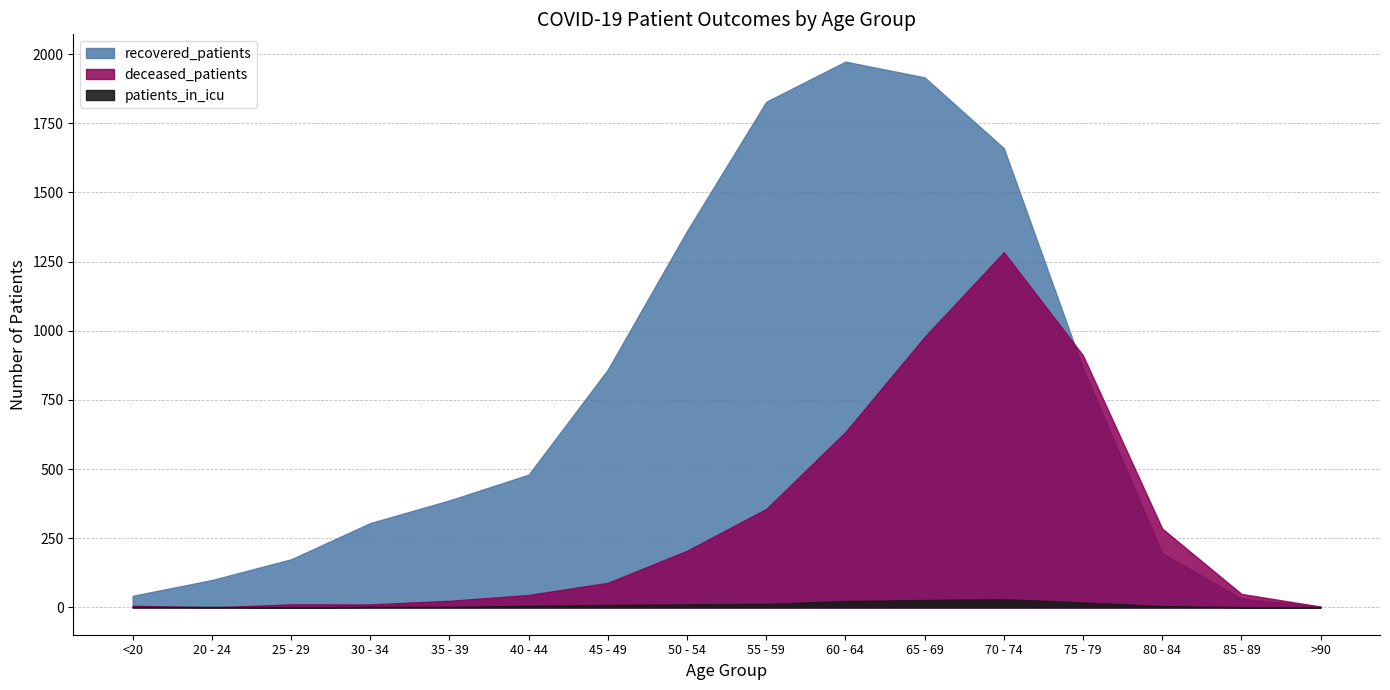

How many values in the recovered_patients series exceed 480?

7